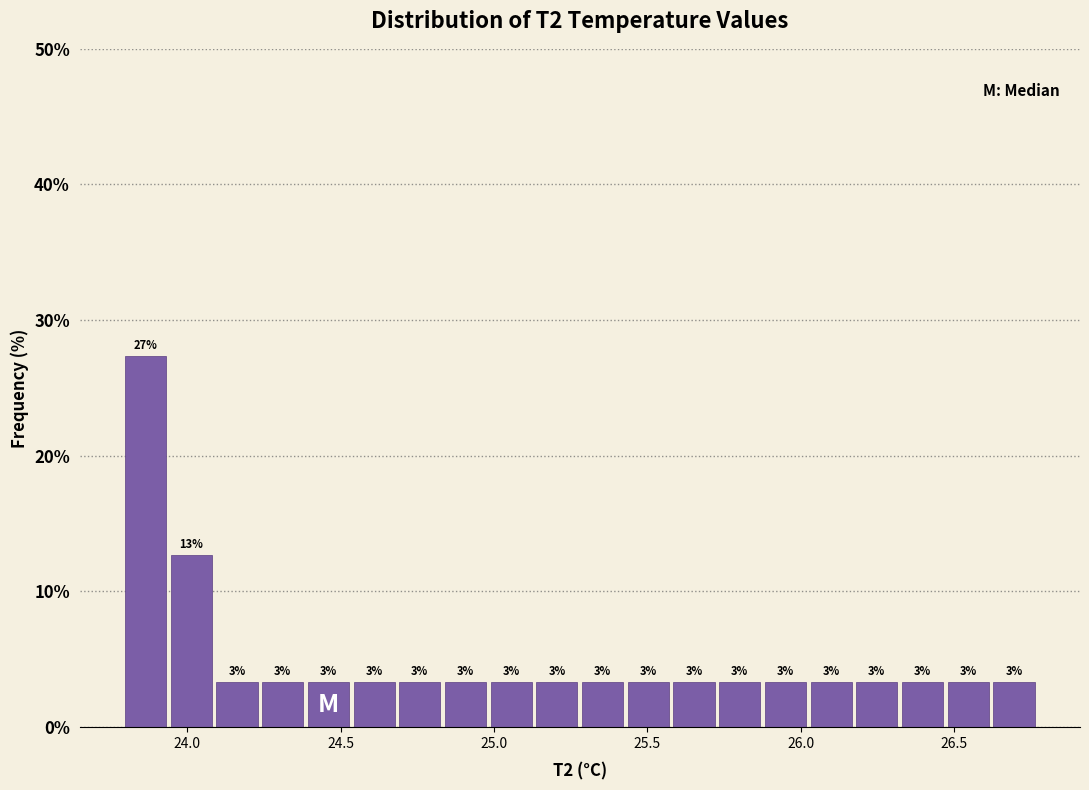

Around what value on the x-axis is the tallest bar? Give the approximate position of its centre, as read against the axis.

23.85